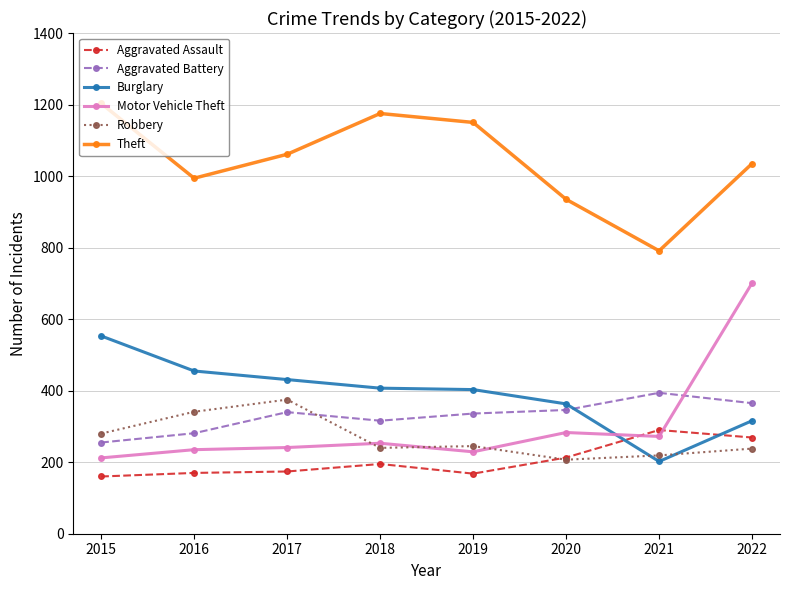

What is the highest value of the Motor Vehicle Theft series?

701